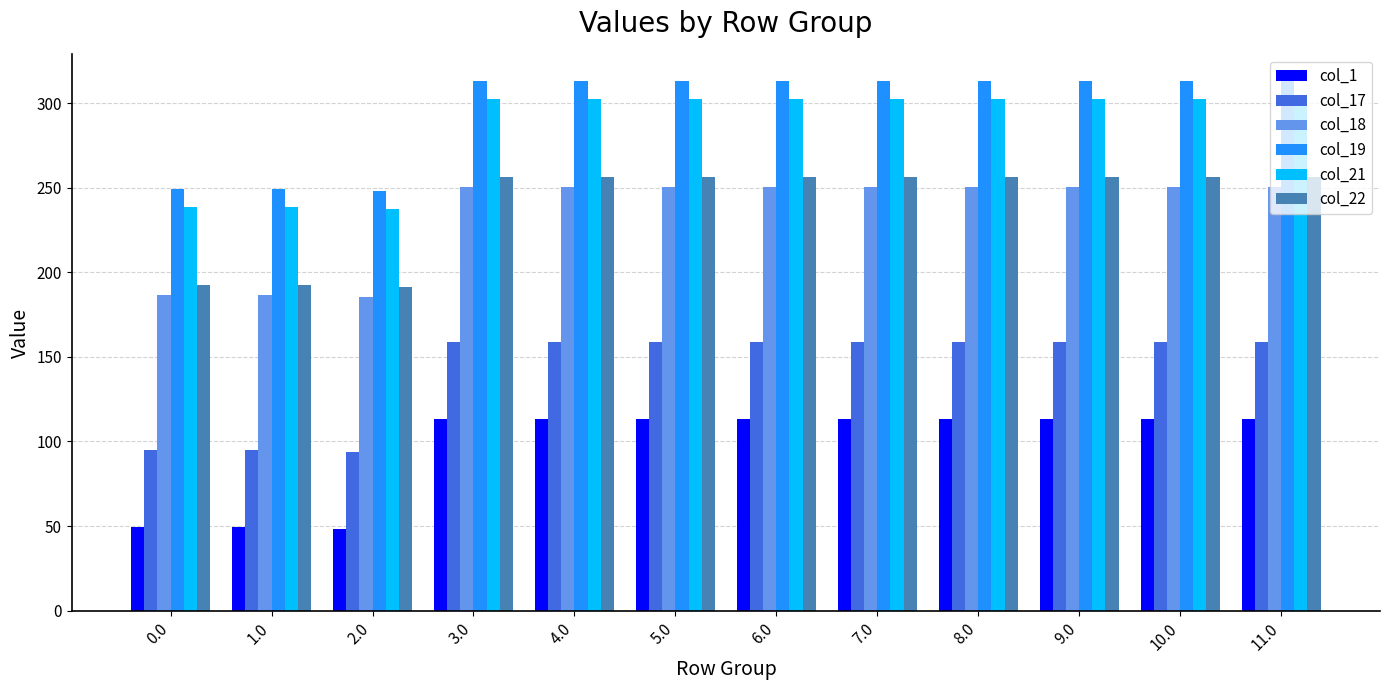

How many categories are shown in the chart?

12